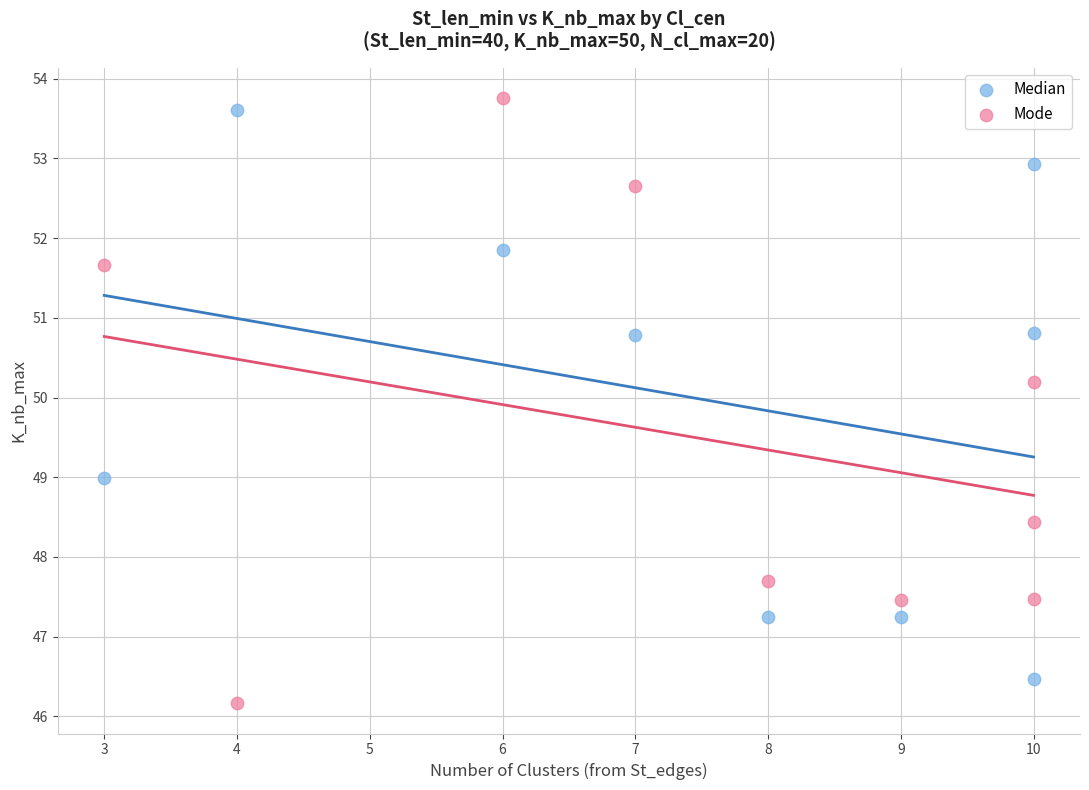

Across all data points, what is the range of Y values (max minus min)?

7.6